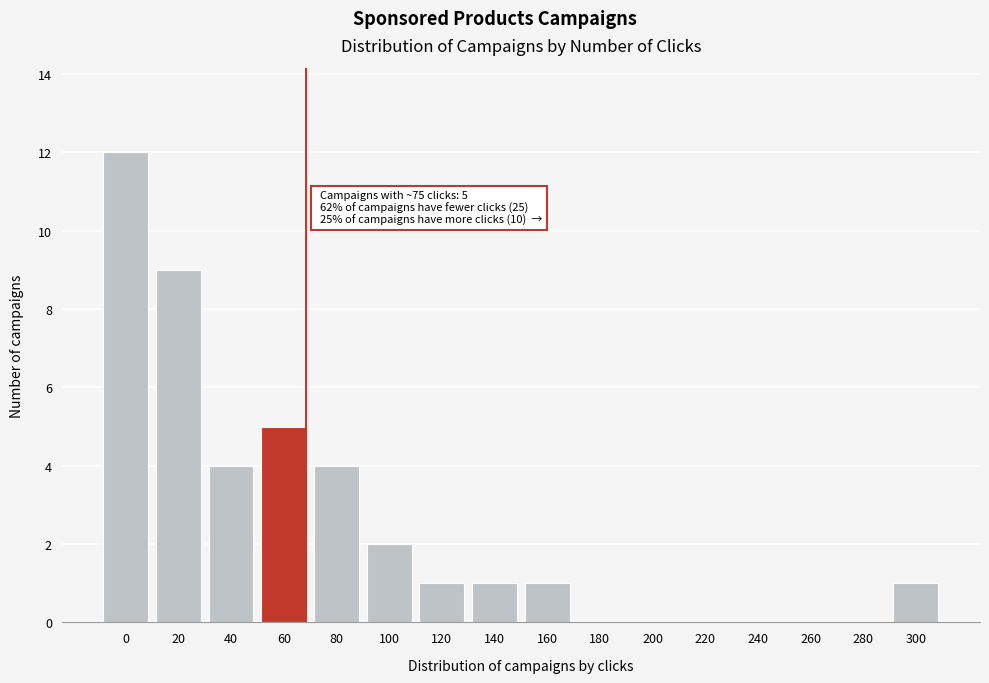

Reading left to right, extract all data points from this chart.

0=12	20=9	40=4	60=5	80=4	100=2	120=1	140=1	160=1	180=0	200=0	220=0	240=0	260=0	280=0	300=1